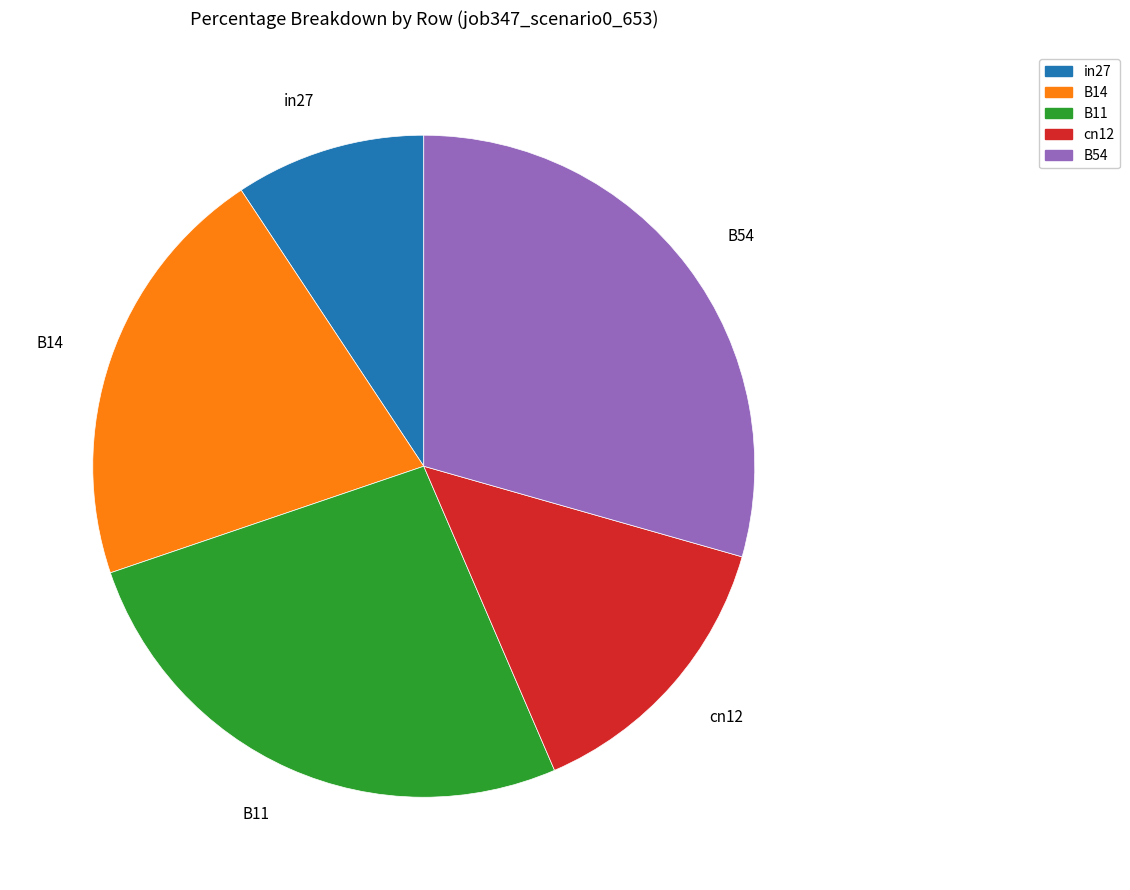

Do B11 and B54 together represent more than half of the pie?

Yes